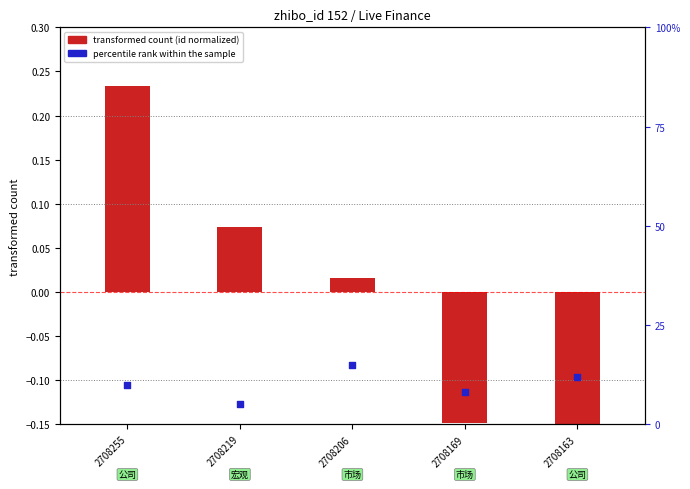

What is the change in value from 2708255 to 2708219?

-5